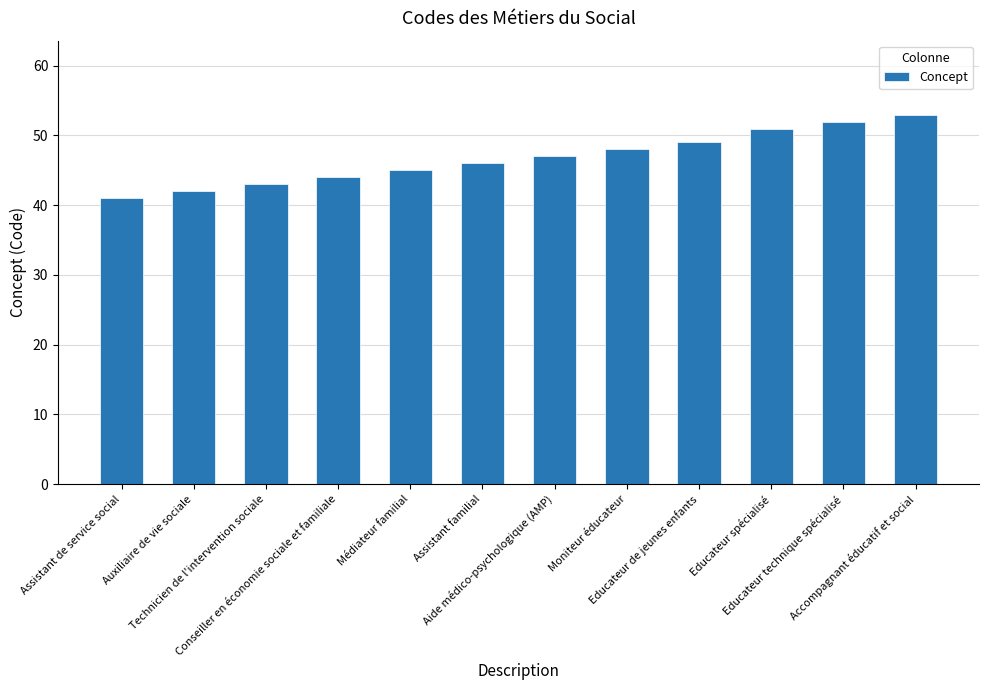

Which label corresponds to the smallest value in the chart?

Assistant de service social